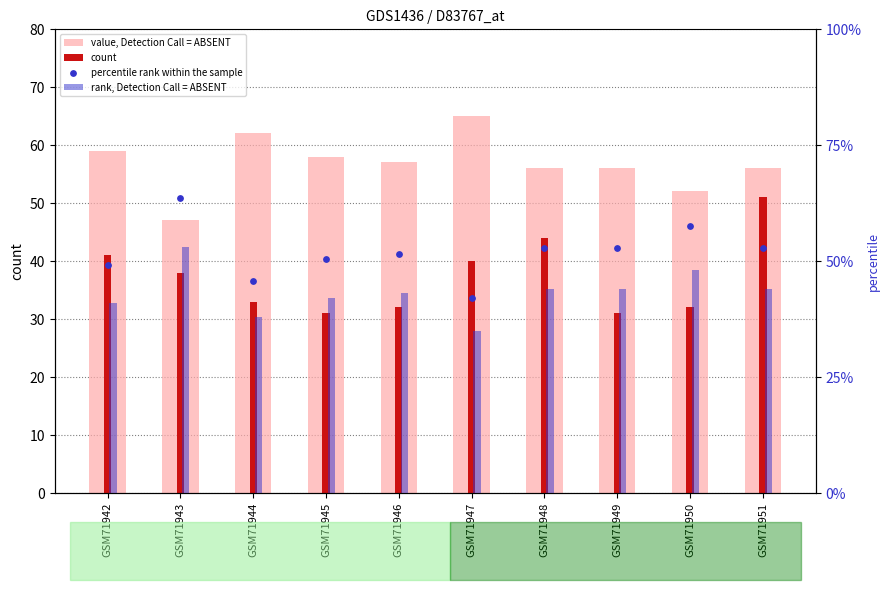

Which series has the largest Y range (max minus min)?

percentile rank within the sample